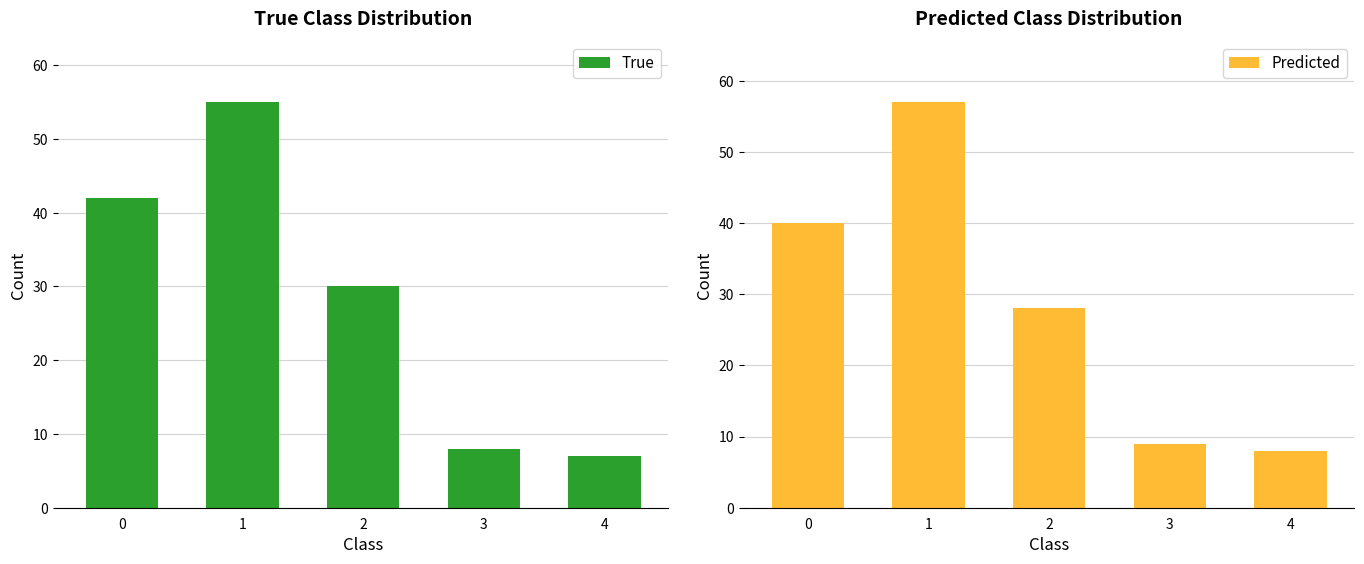

What is the total value across all series at 2?

58